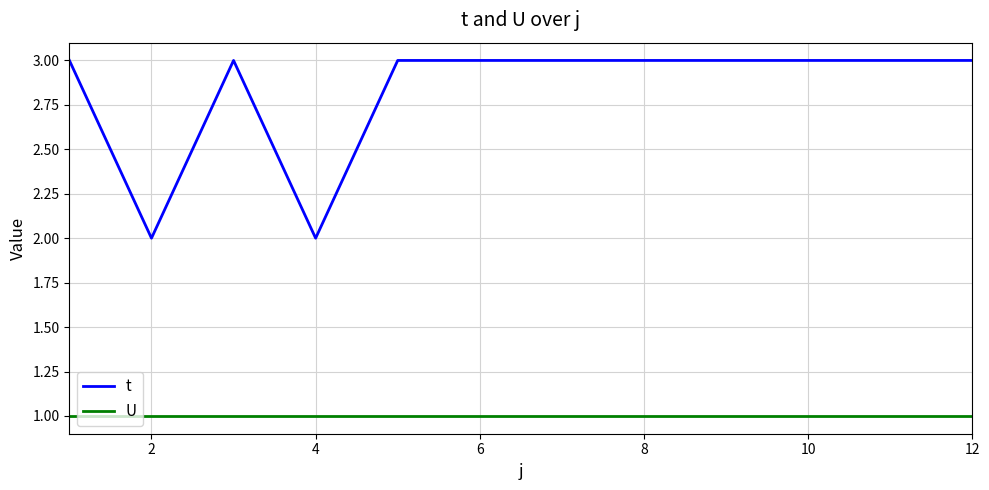

Does the chart display data point markers on the line(s)?

No